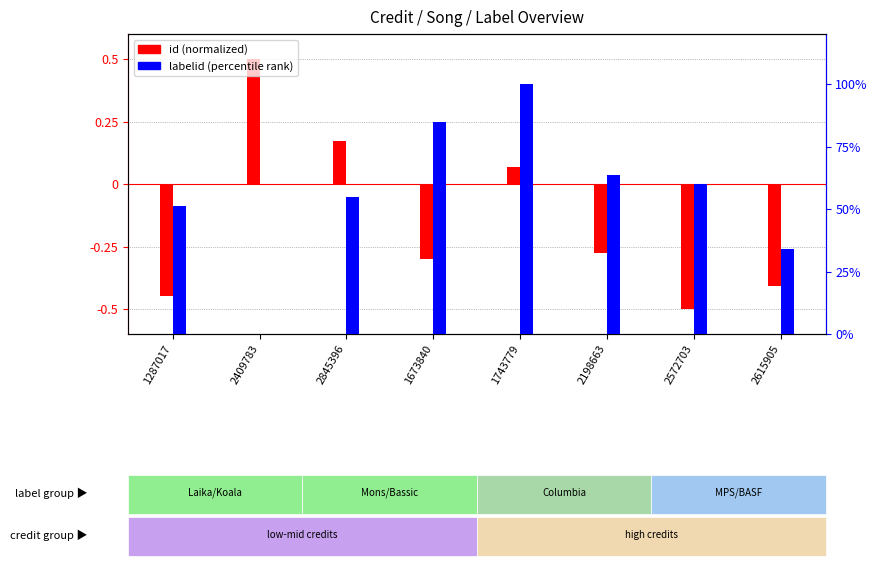

What is the label of the 2nd bar from the right?

2572703